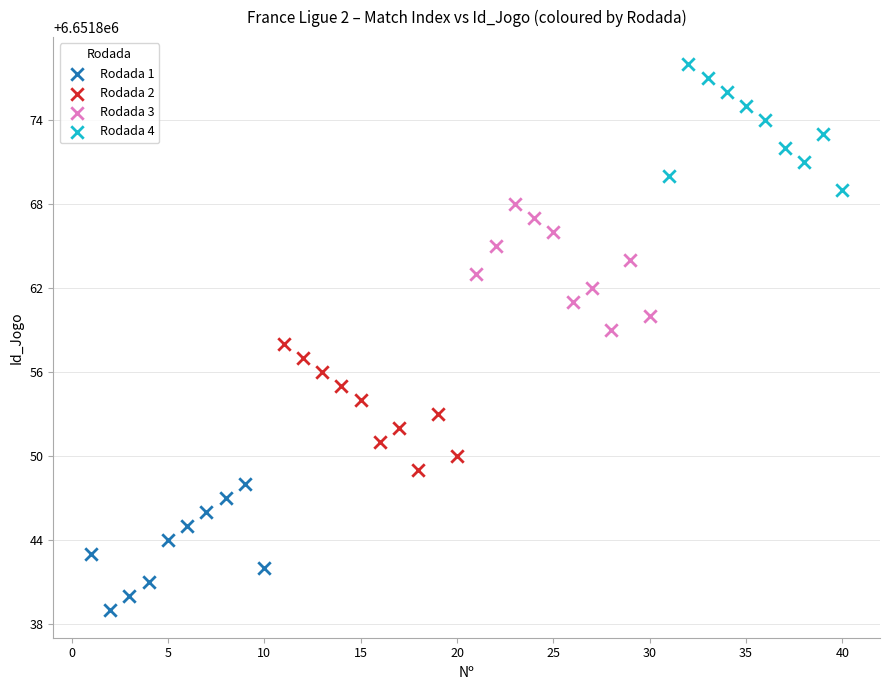

Which series reaches the minimum Y coordinate?

Rodada 1